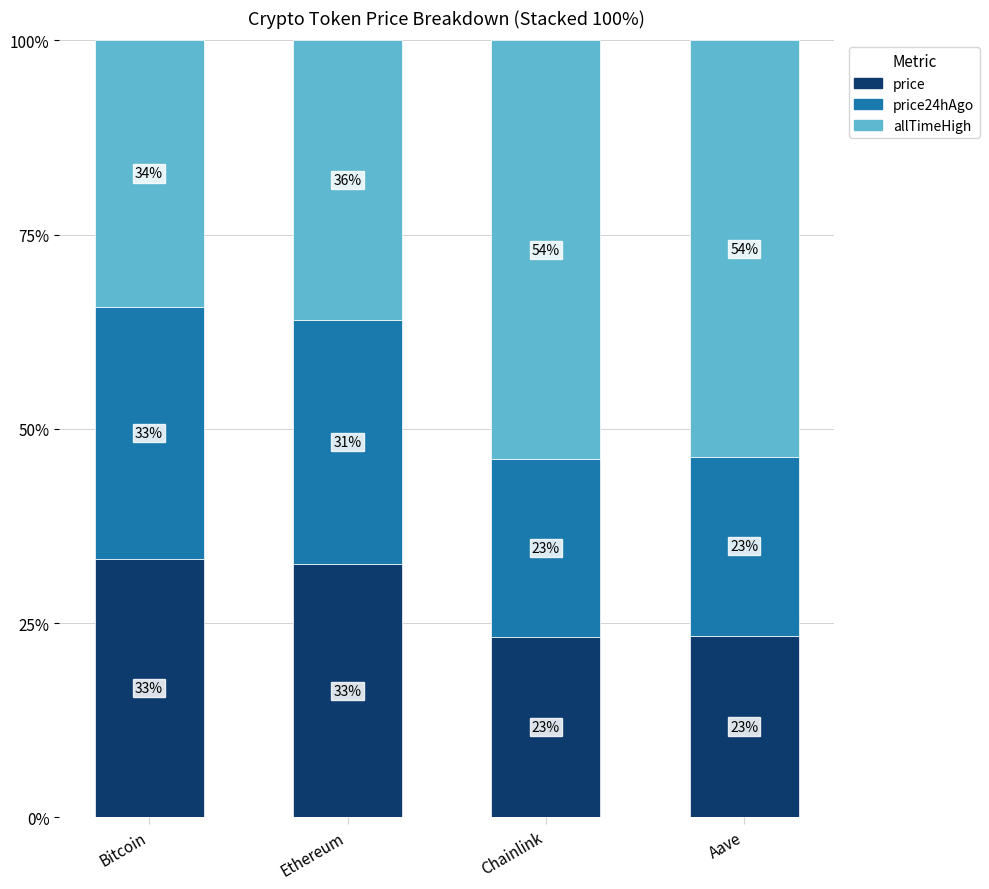

What is the difference between the maximum and minimum values in the price series?

10.0